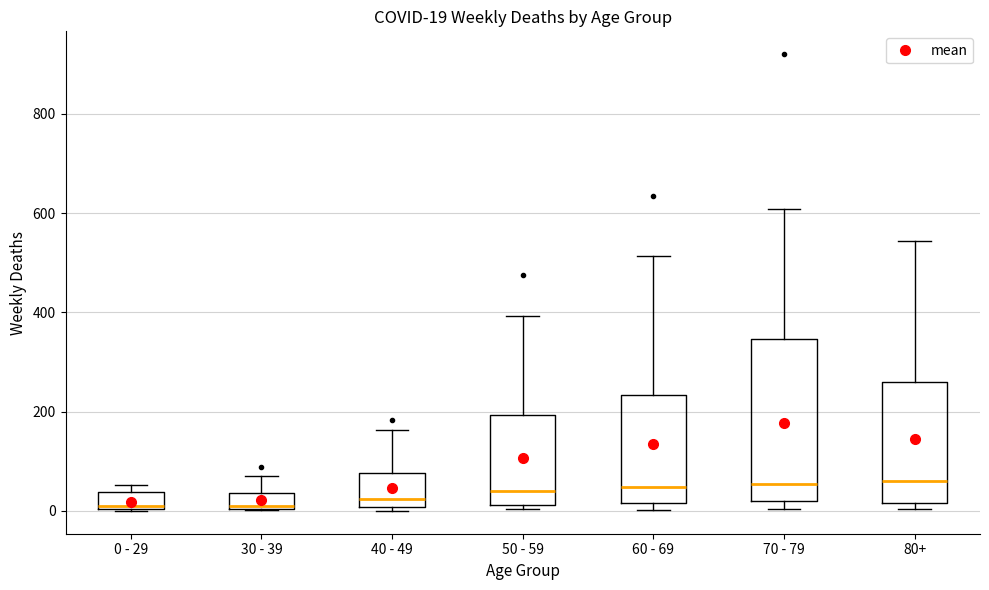

Comparing the boxes themselves (not the whiskers), which one is the tallest?

70 - 79